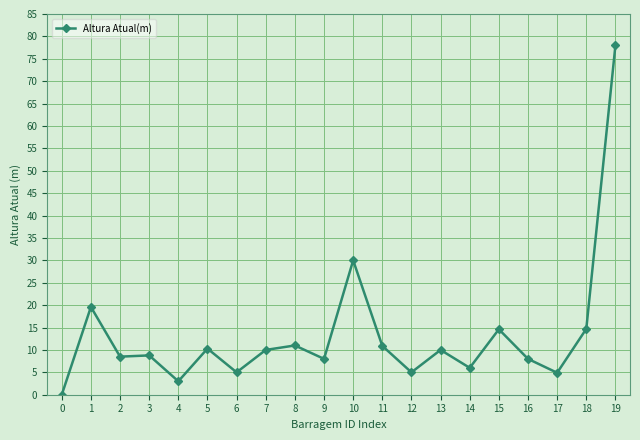

How many lines are shown in the chart?

1